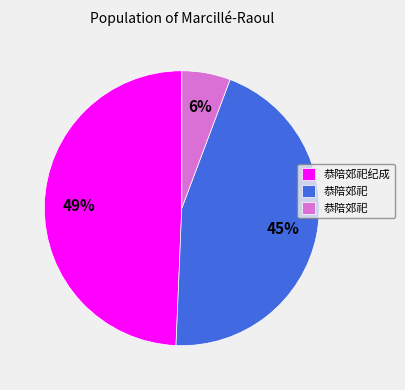

Count the number of slices in the pie.

3